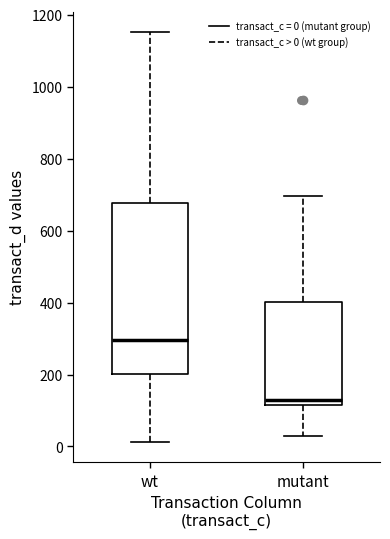

Where does the upper whisker of the box for wt end on the y-axis? The values are not printed on the chart, so give them approximately, as read against the axis.

1160